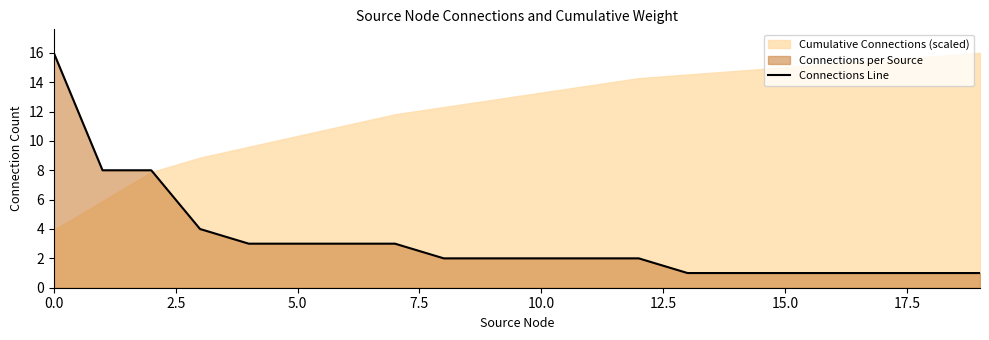

What is the change in value from 10 to 13?

-1